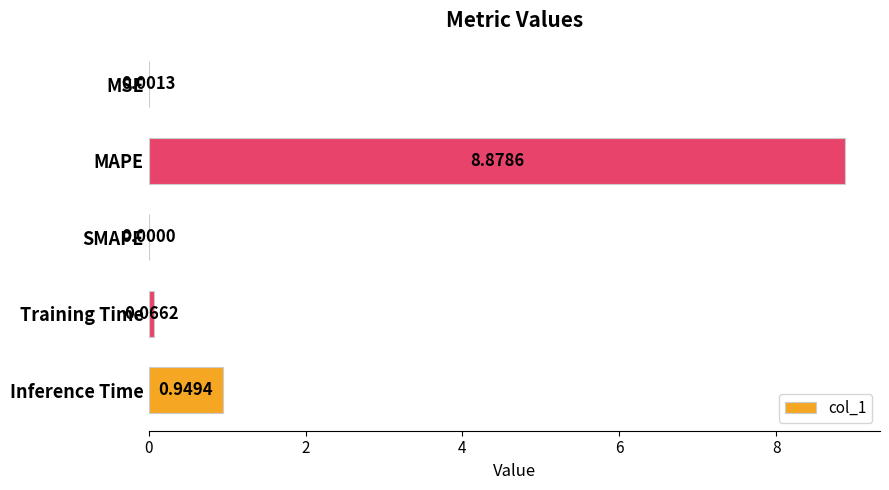

What is the sum of the values at MAPE and Inference Time?

9.8